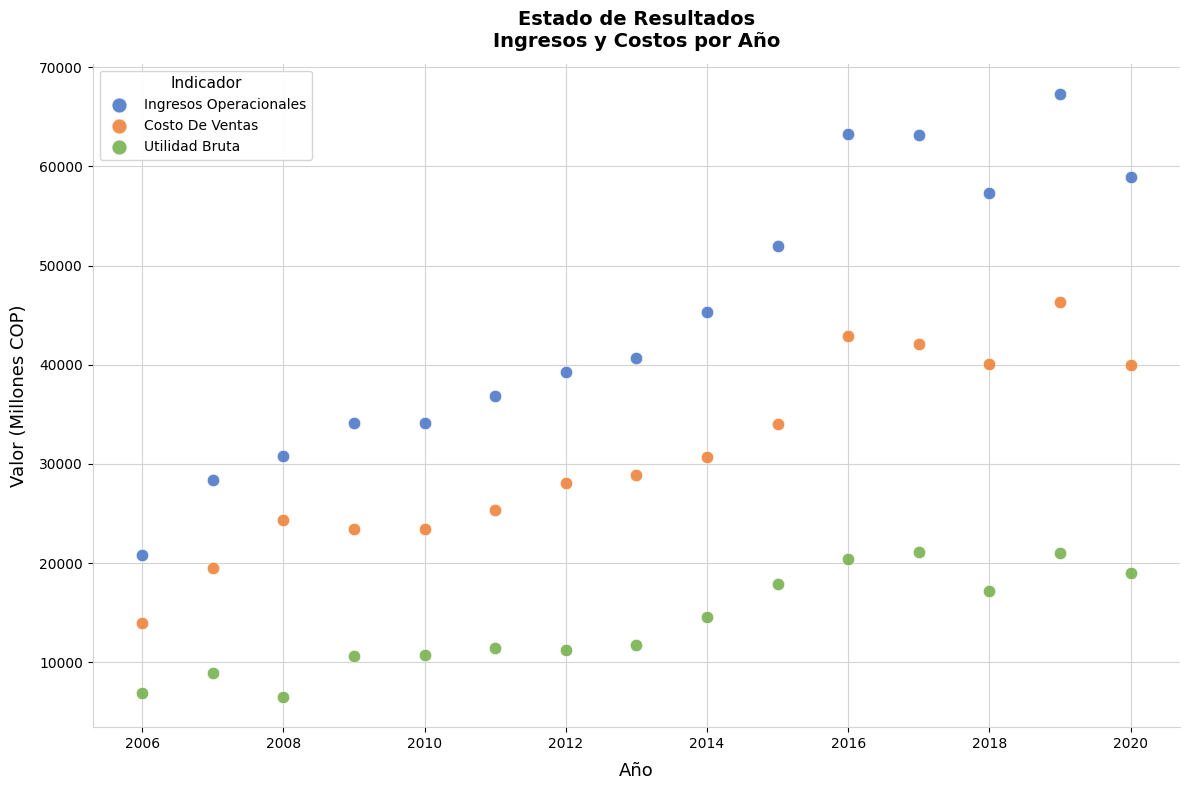

Across all data points, what is the range of Y values (max minus min)?

60825.3